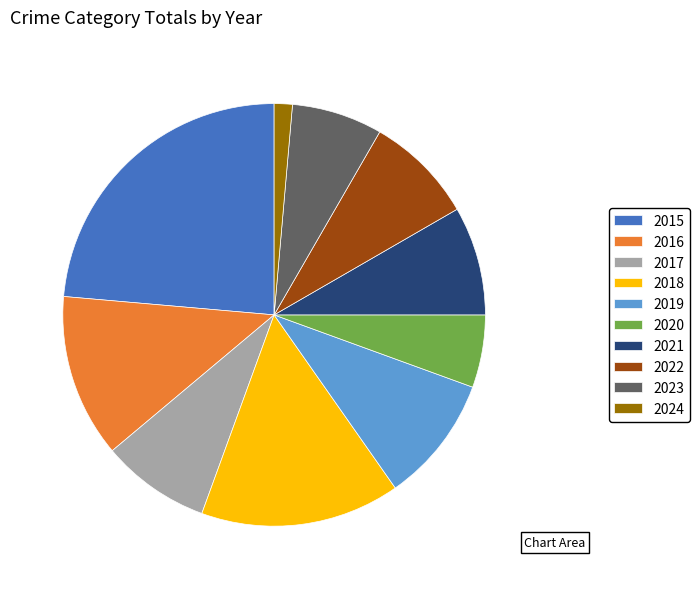

Does 2021 represent more than half of the total?

No